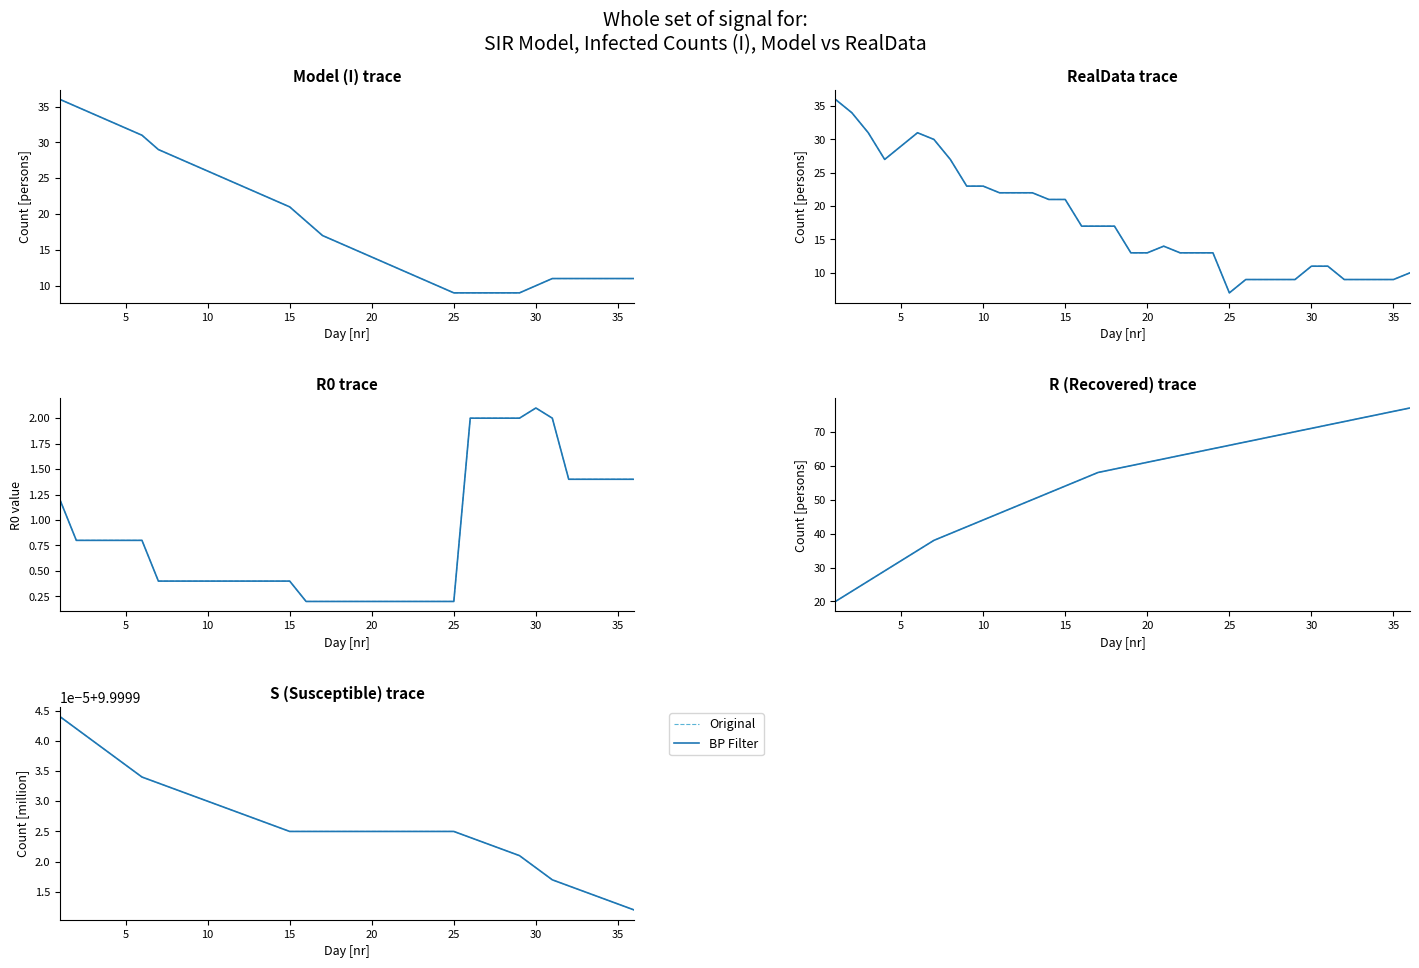

The value of BP Filter at 35 is 2.2. True or false?

False